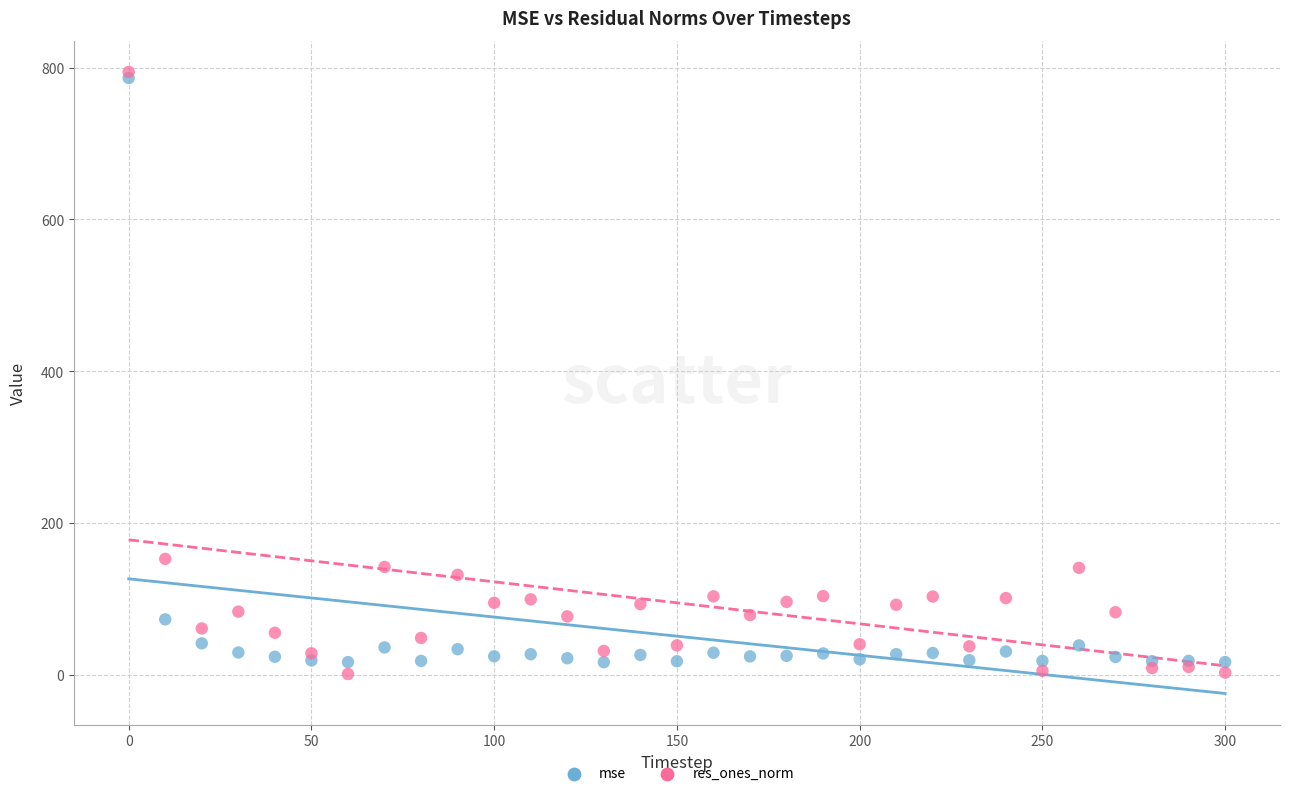

Which series reaches the minimum Y coordinate?

res_ones_norm